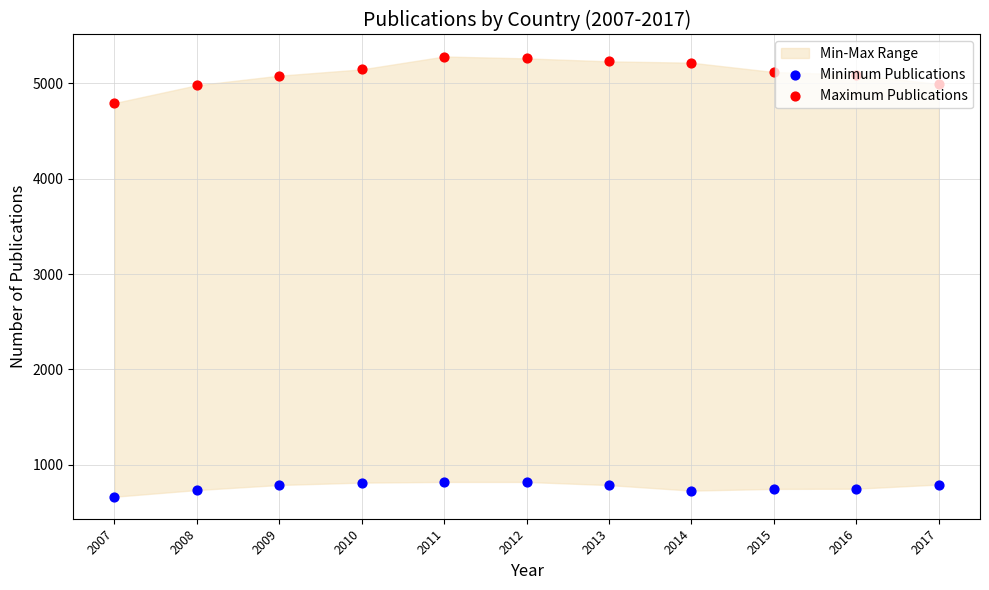

What is the total value across all series at 2007?

5458